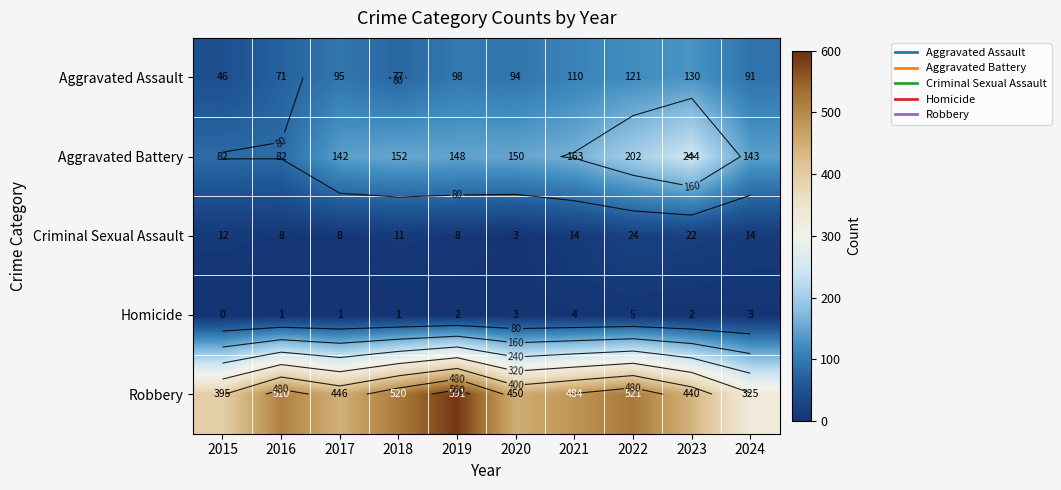

Which series has the largest total across all categories?

Robbery